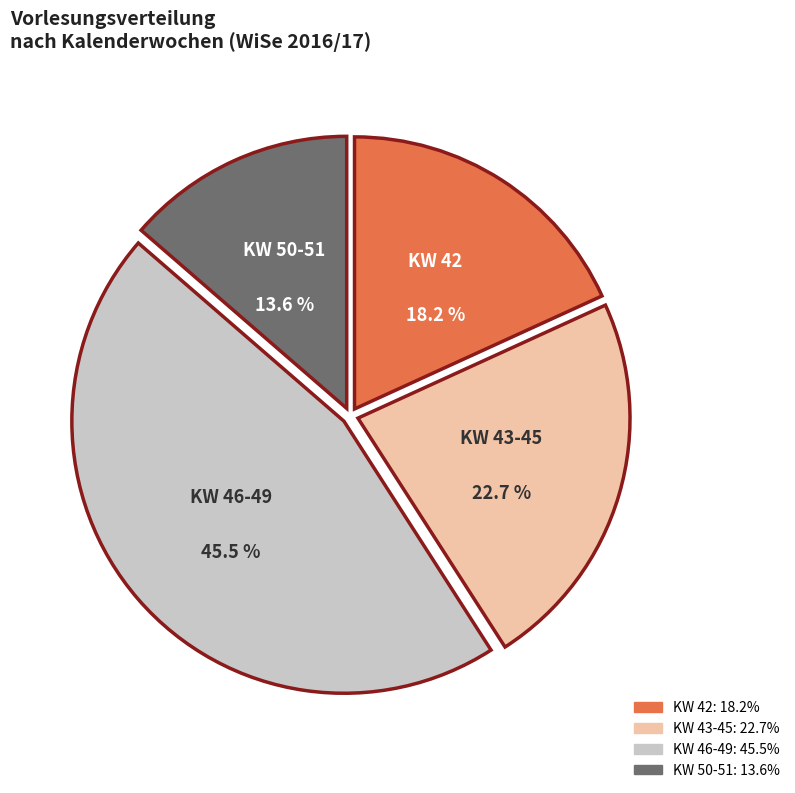

The KW 43-45 slice represents 9% of the pie. True or false?

False